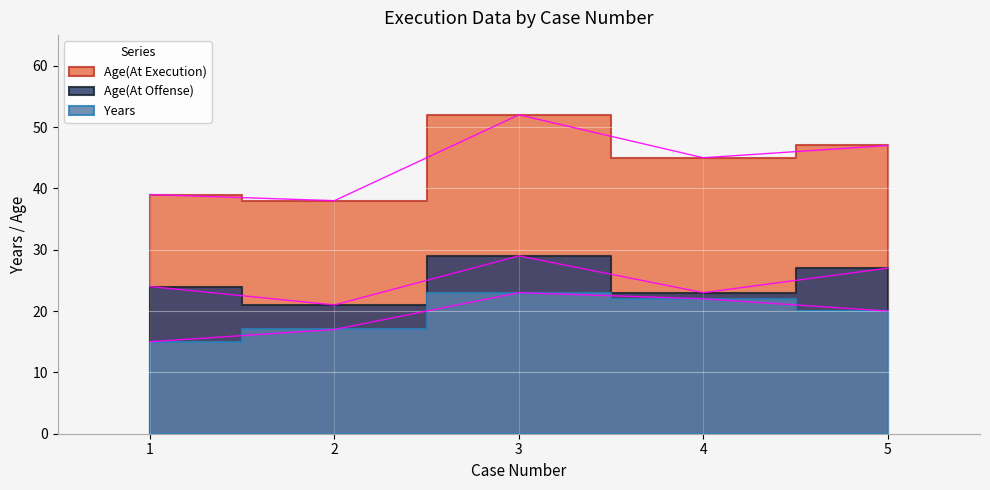

How many data points in Years are less than 20?

2